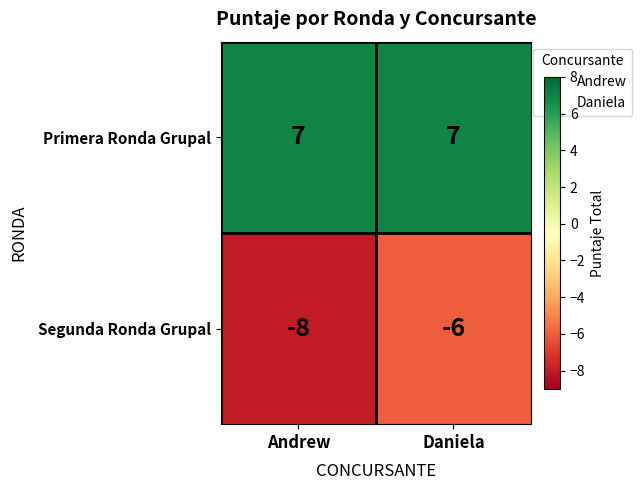

At which category is the sum across all series the highest?

Daniela